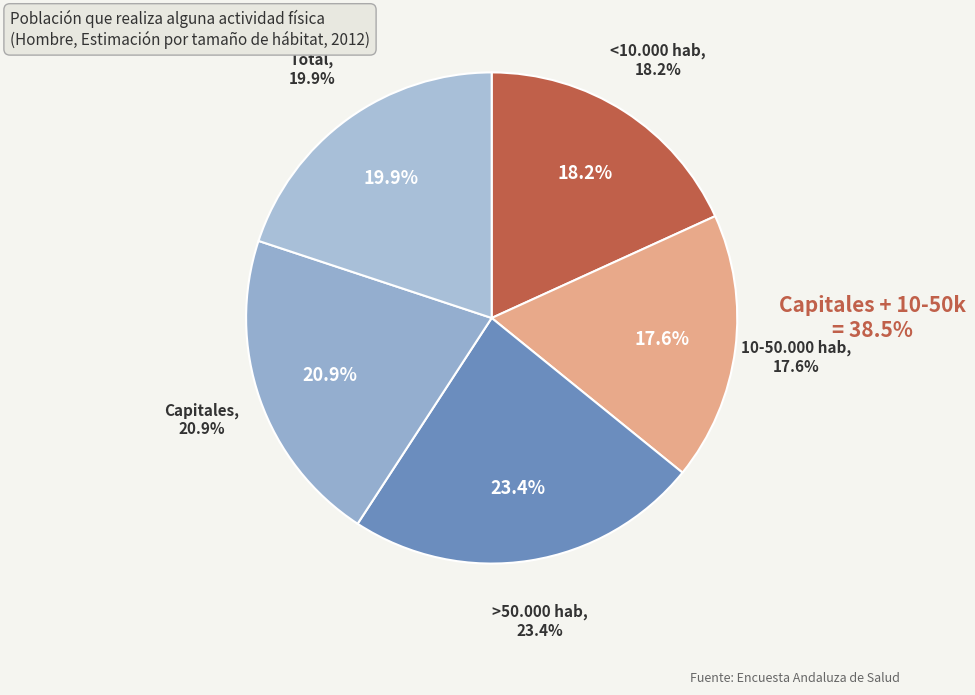

Is there a majority slice in this chart?

No